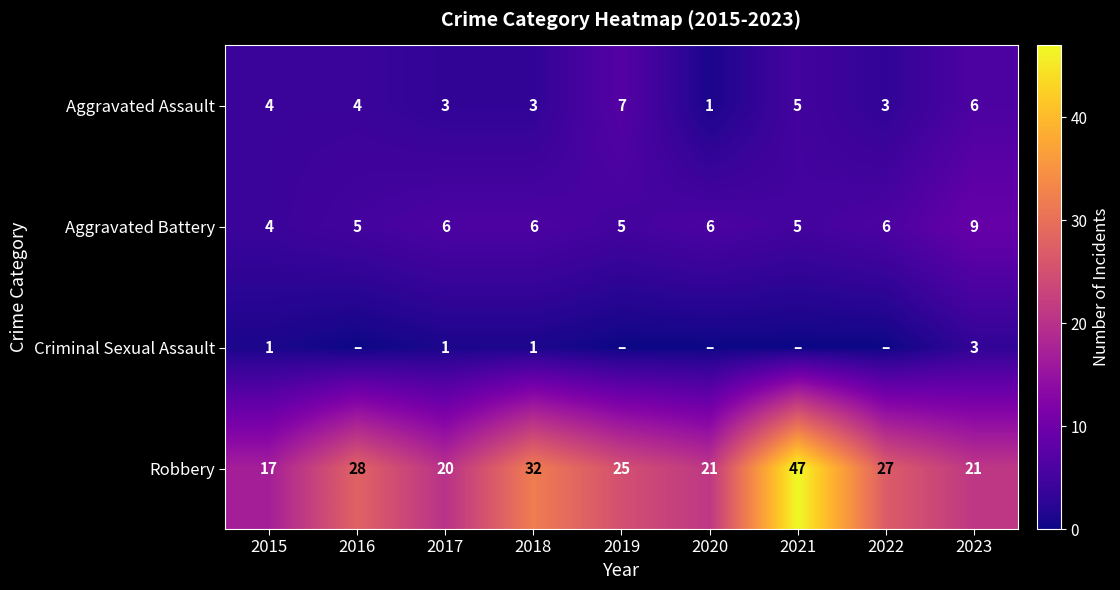

What is the difference between the Criminal Sexual Assault values at 2018 and 2023?

2